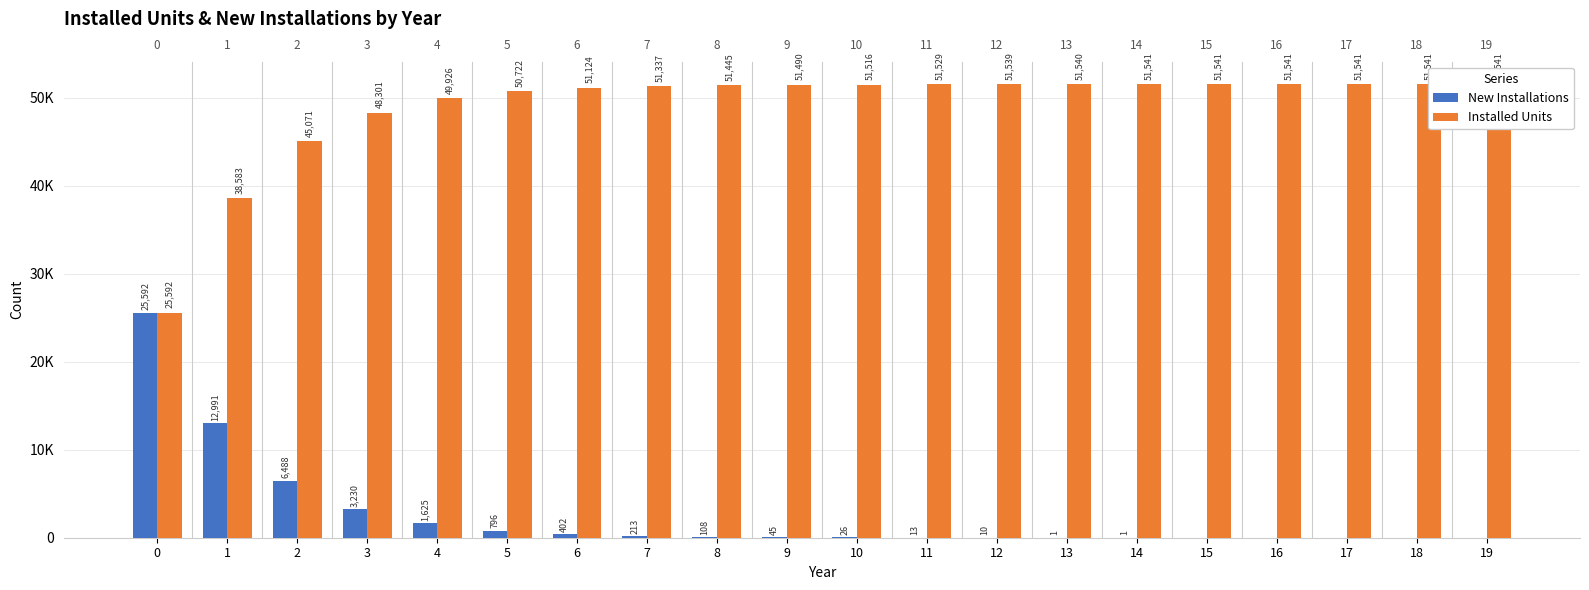

Which has a higher value, 10 or 12?

10